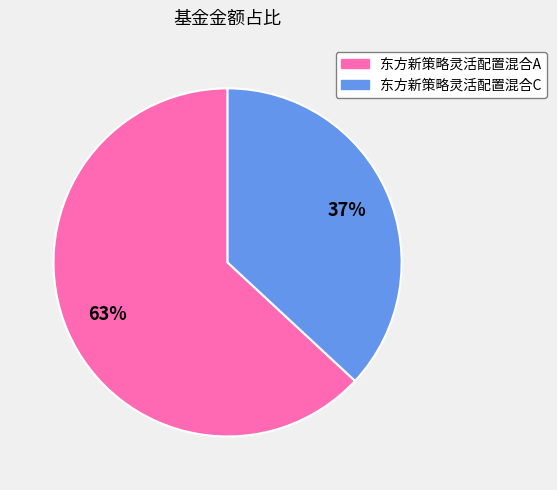

Count the number of slices in the pie.

2